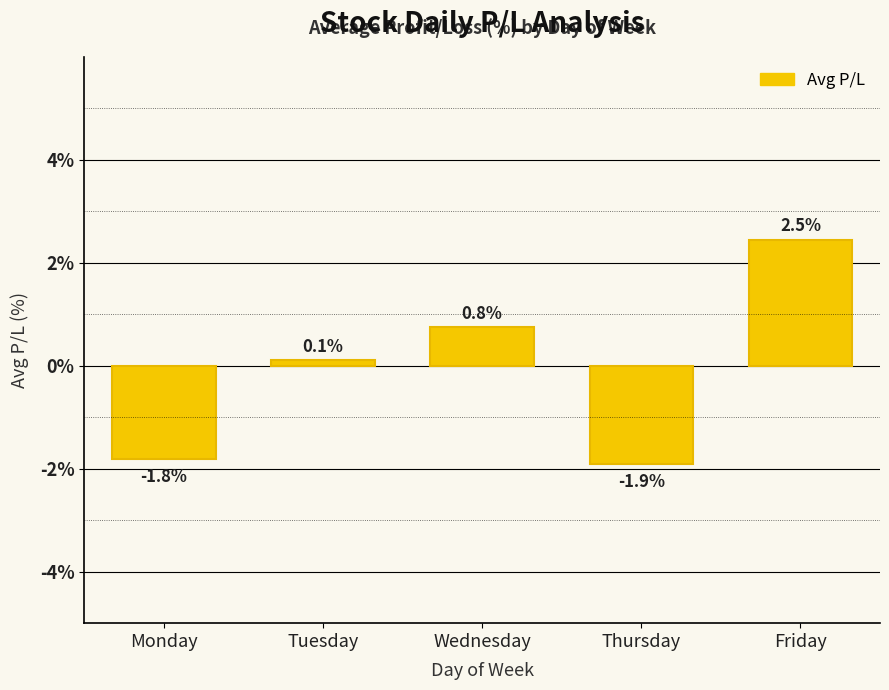

List the labels in order of value, largest first.

Friday, Wednesday, Tuesday, Monday, Thursday